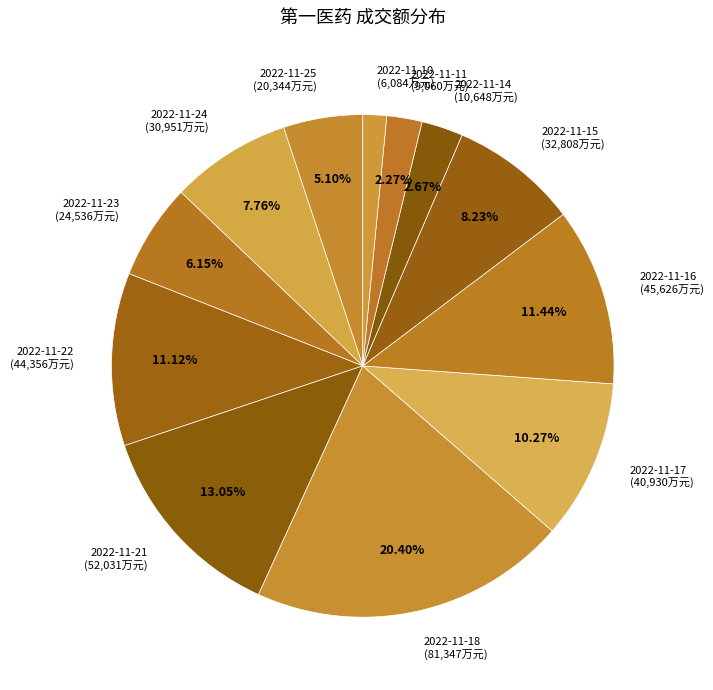

To the nearest percent, what is the difference between the largest and smallest slice percentages?

19%